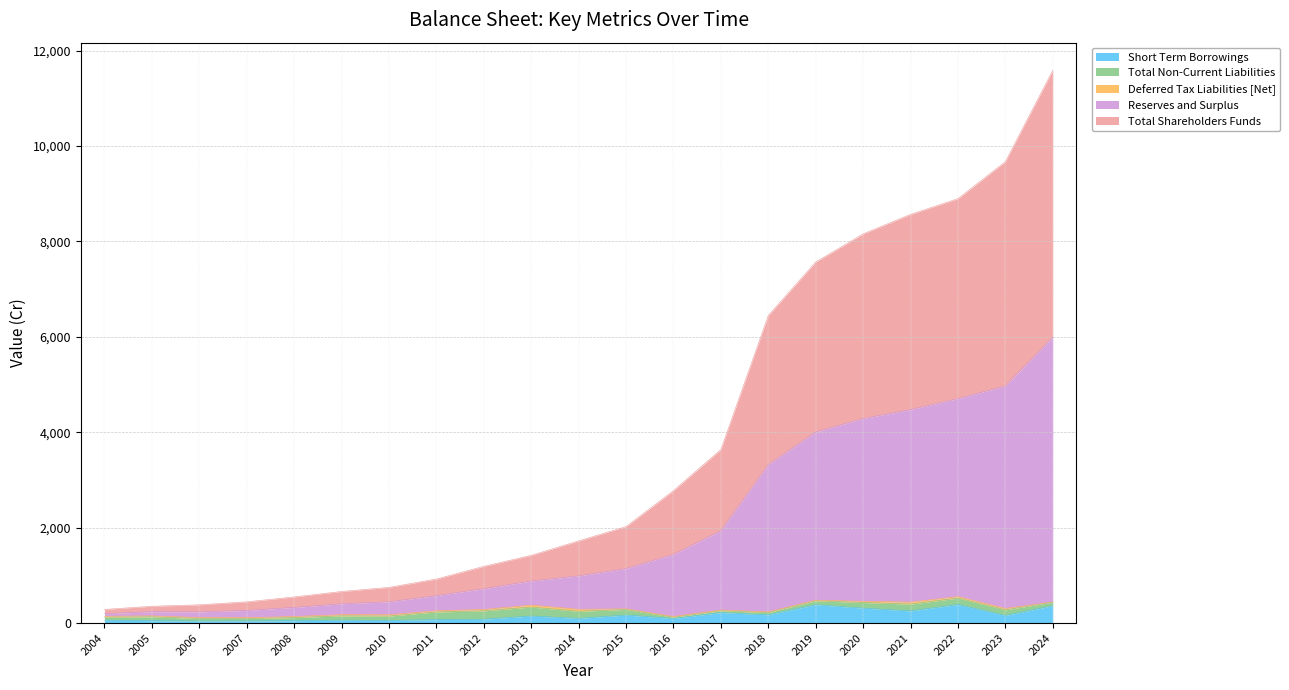

How many data points in Short Term Borrowings are less than 98?

10